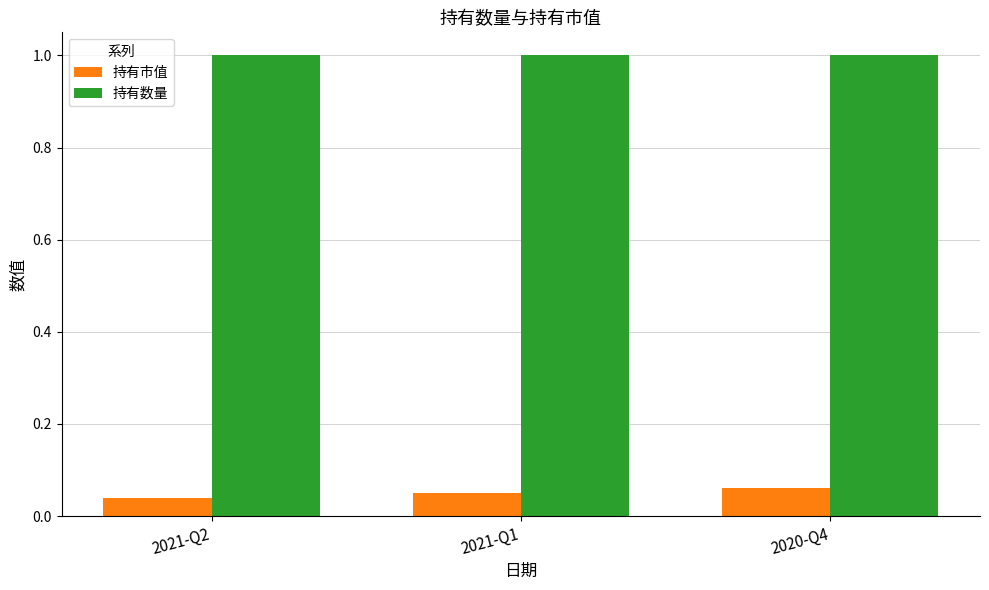

Which series has the largest range (max minus min)?

持有市值